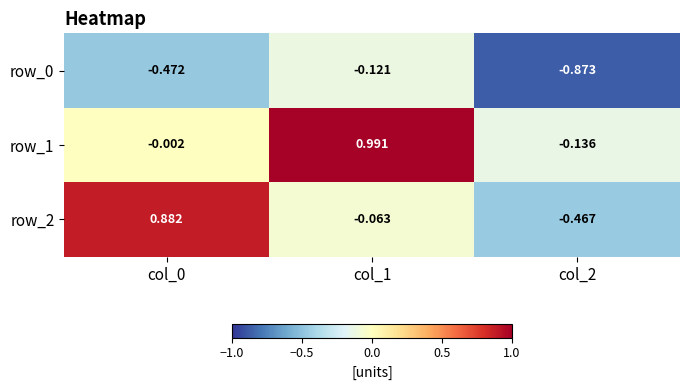

Is the value of row_2 at col_2 greater than the value of row_0 at col_2?

Yes